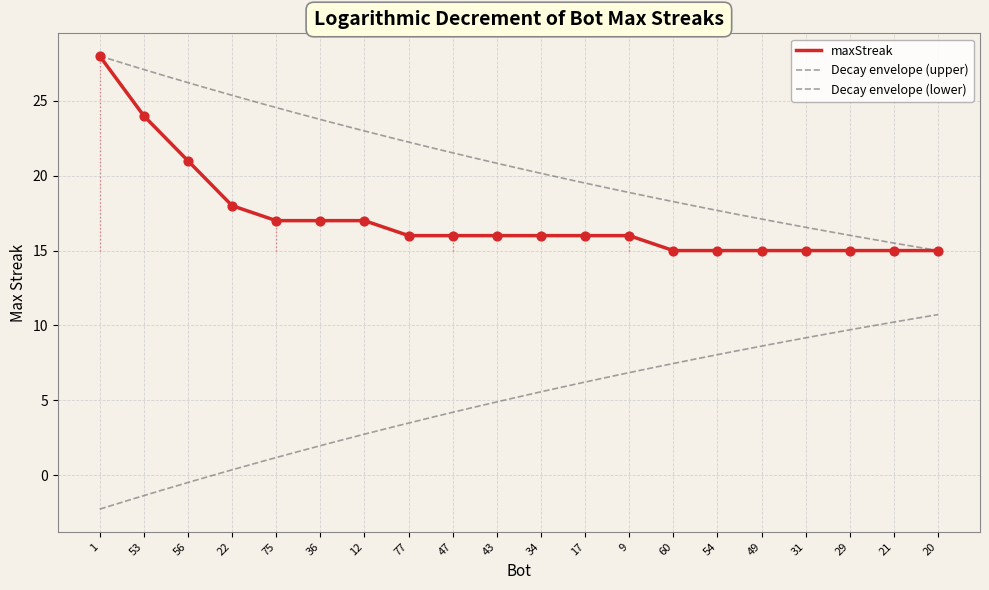

What is the change in value from 56 to 34?

-5